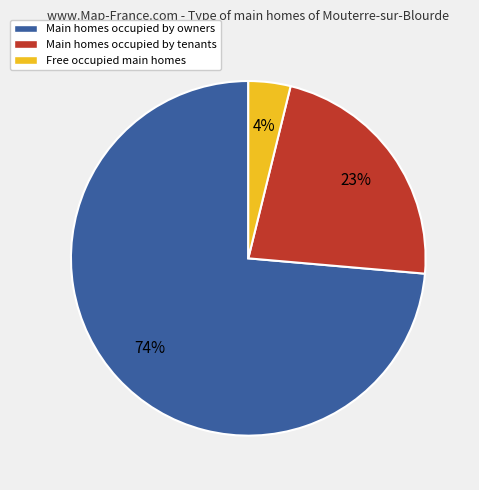

Does any single category account for the majority?

Yes